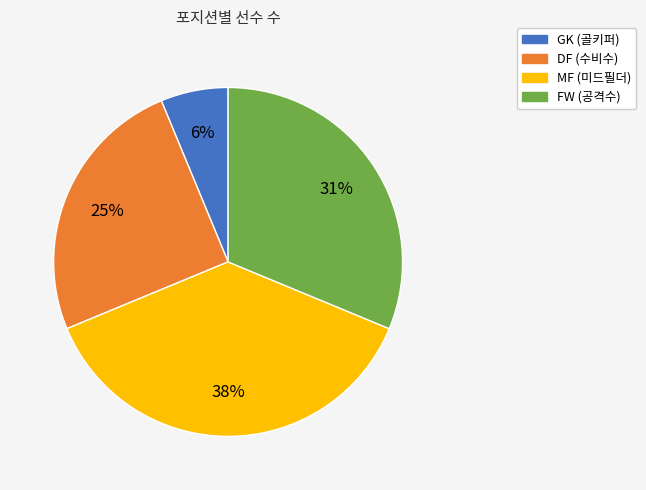

Approximately how many times larger is the value at GK compared to MF?

0.2